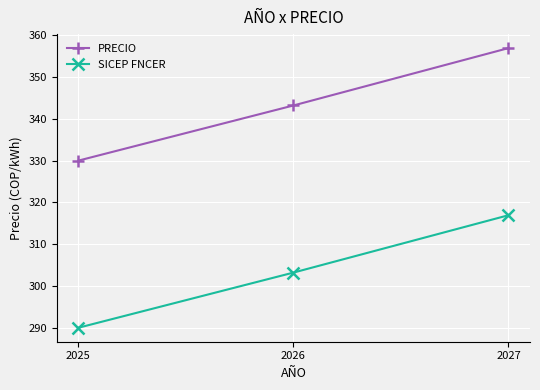

What is the lowest value of the PRECIO series?

330.0